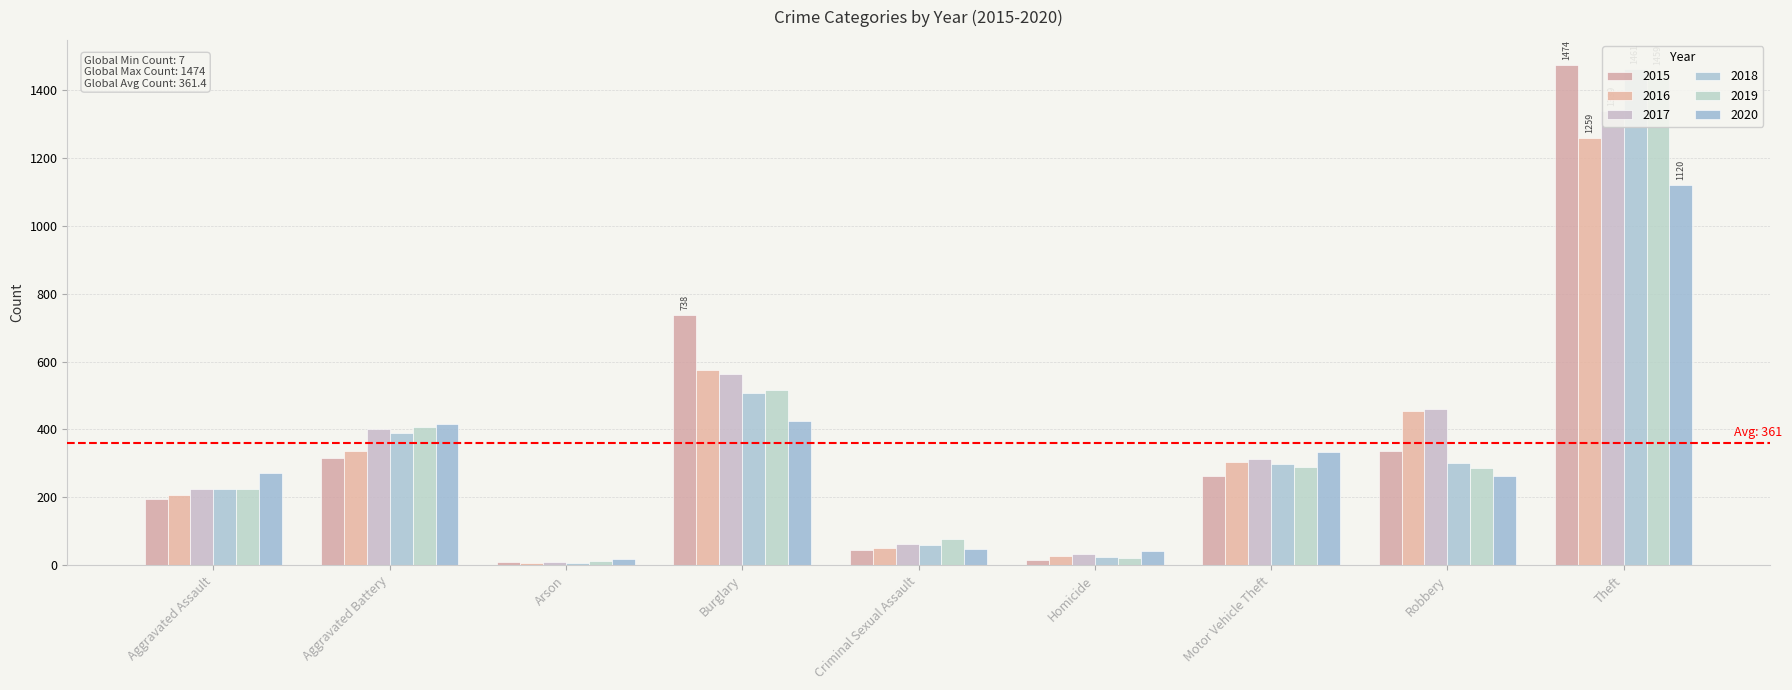

Which category has the highest value across all series?

Theft